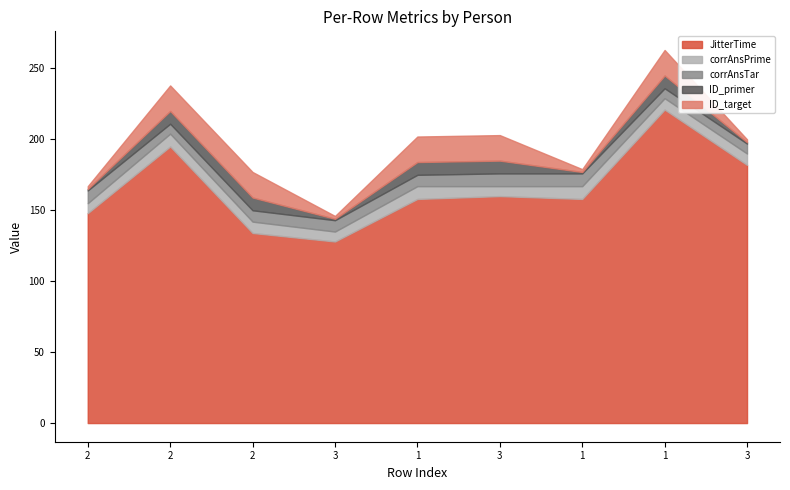

What is the smallest value displayed?

1